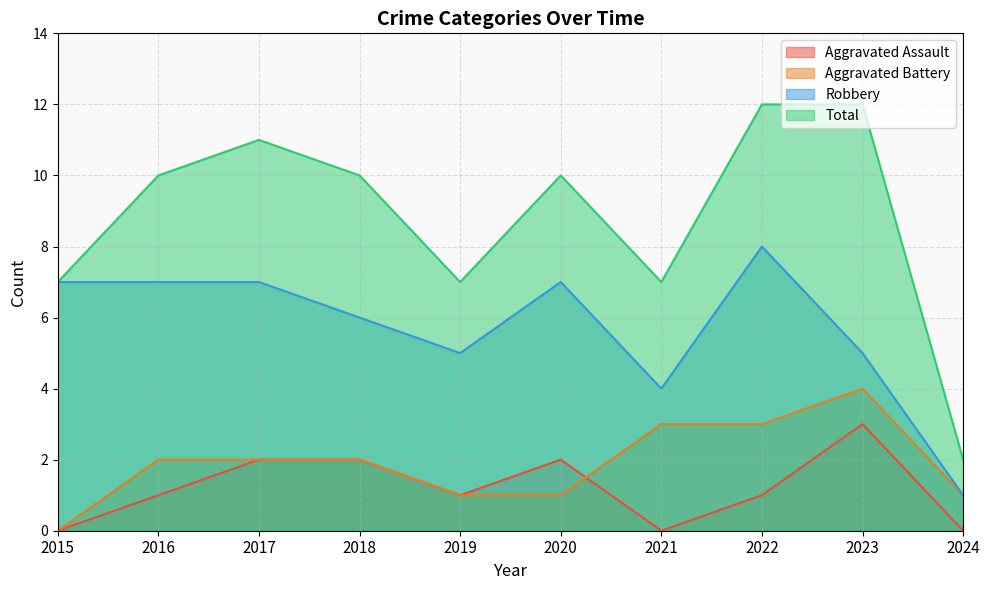

What are all the series names shown in the legend?

Aggravated Assault, Aggravated Battery, Robbery, Total